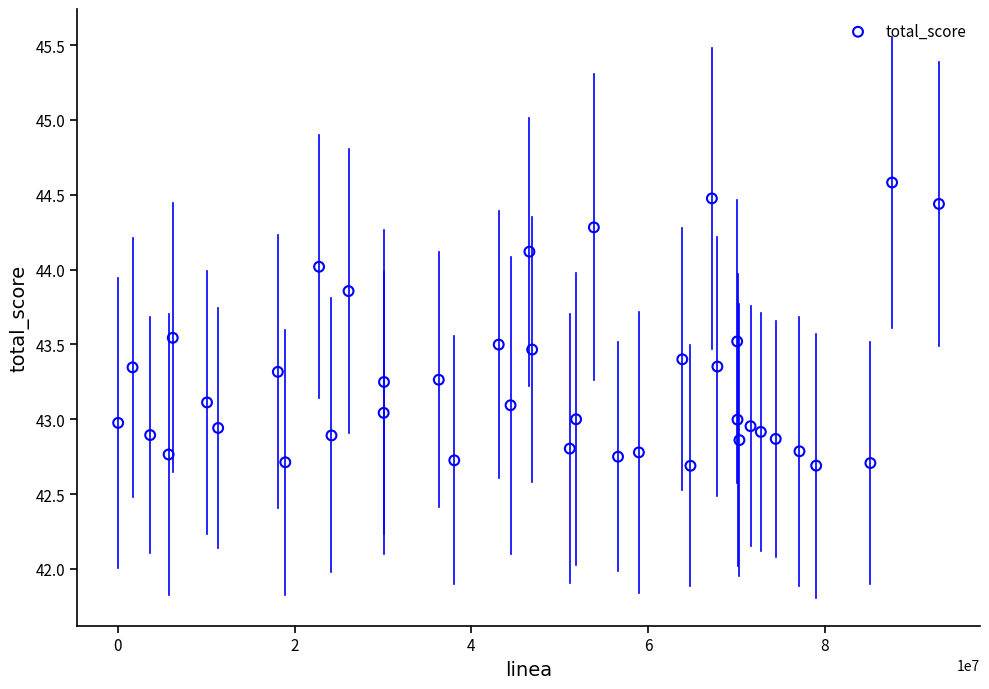

What is the range of Y values (max minus min)?

1.9